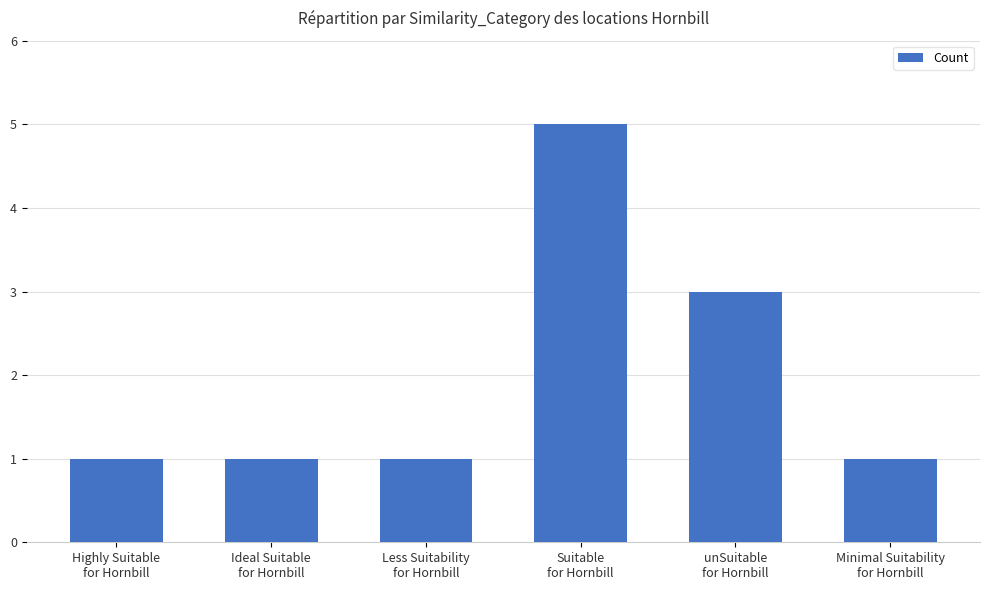

Reading right to left, extract all data points from this chart.

1	3	5	1	1	1